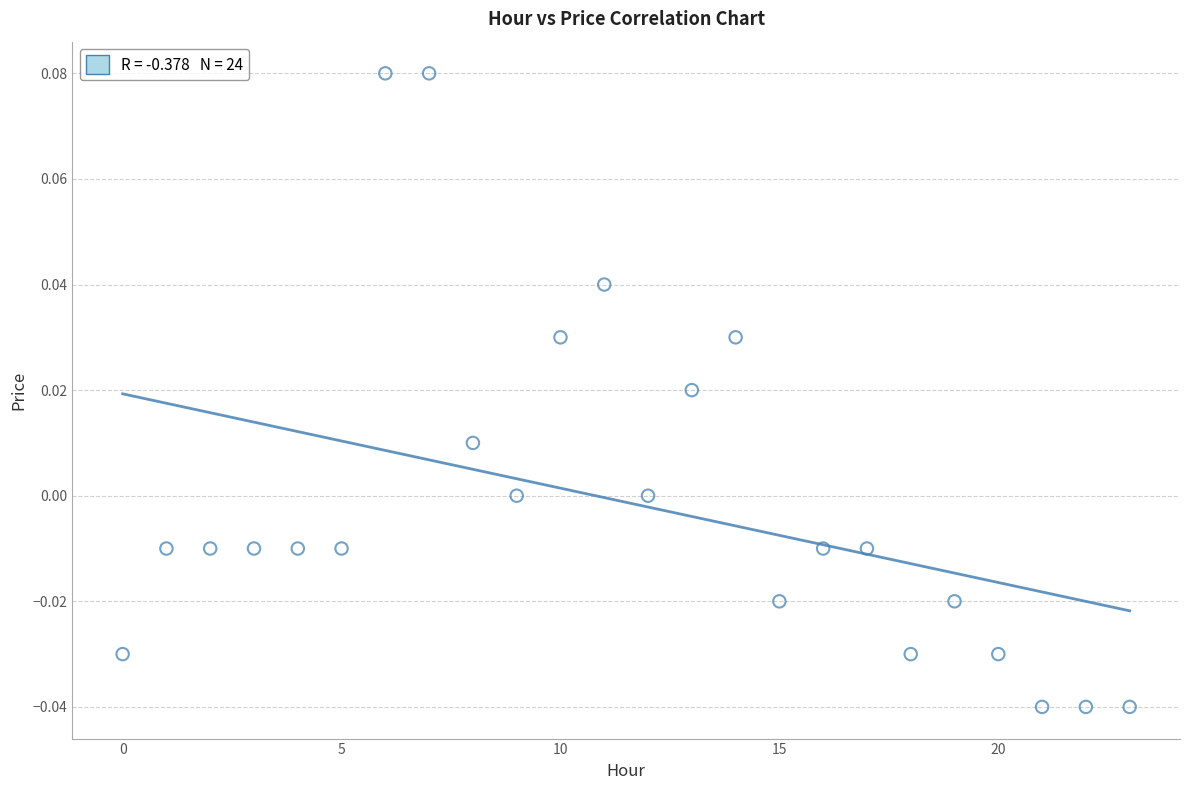

How many points are shown in the scatter plot?

24